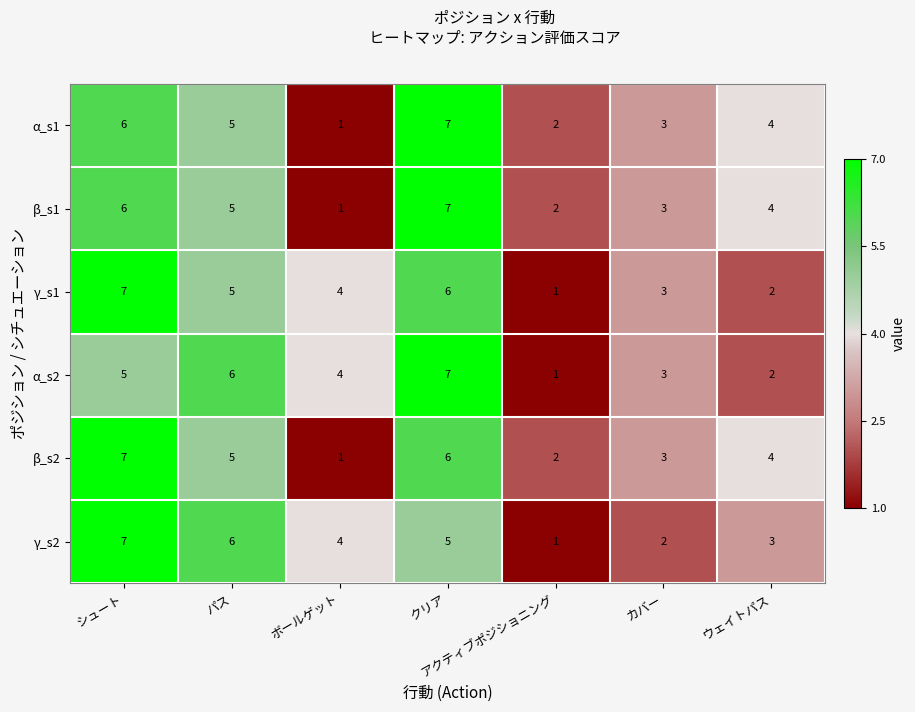

Is it true that γ_s2 equals 4 at ボールゲット?

True